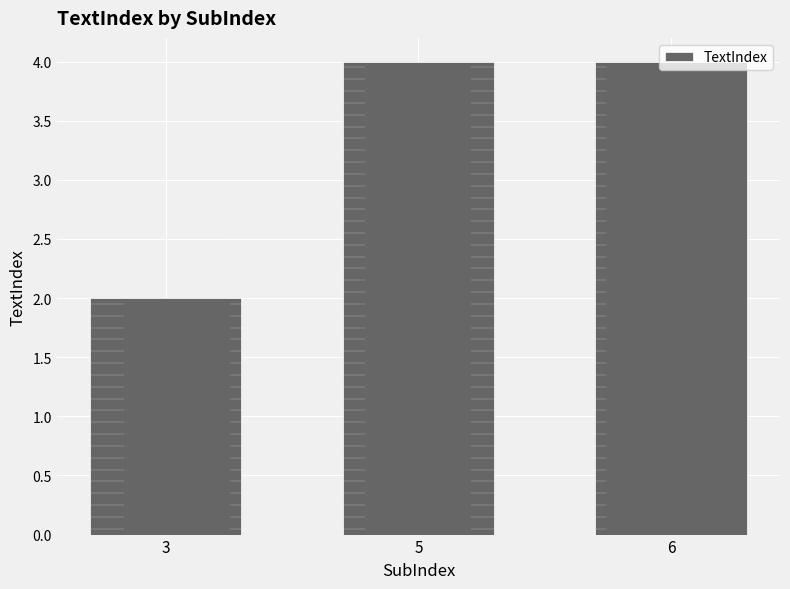

Between 5 and 3, which is larger?

5